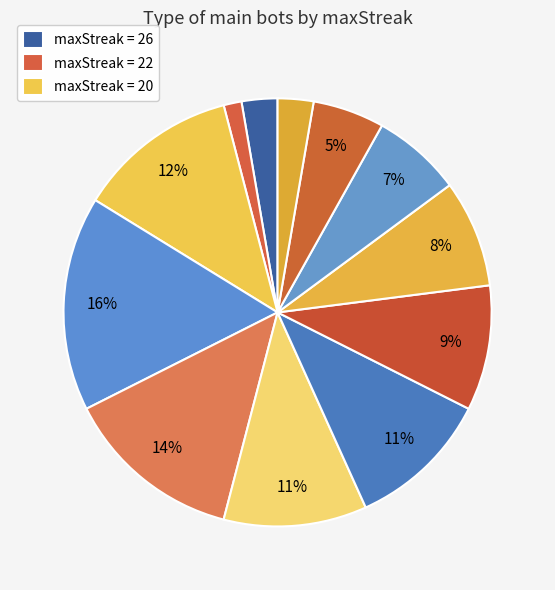

Is there a majority slice in this chart?

No